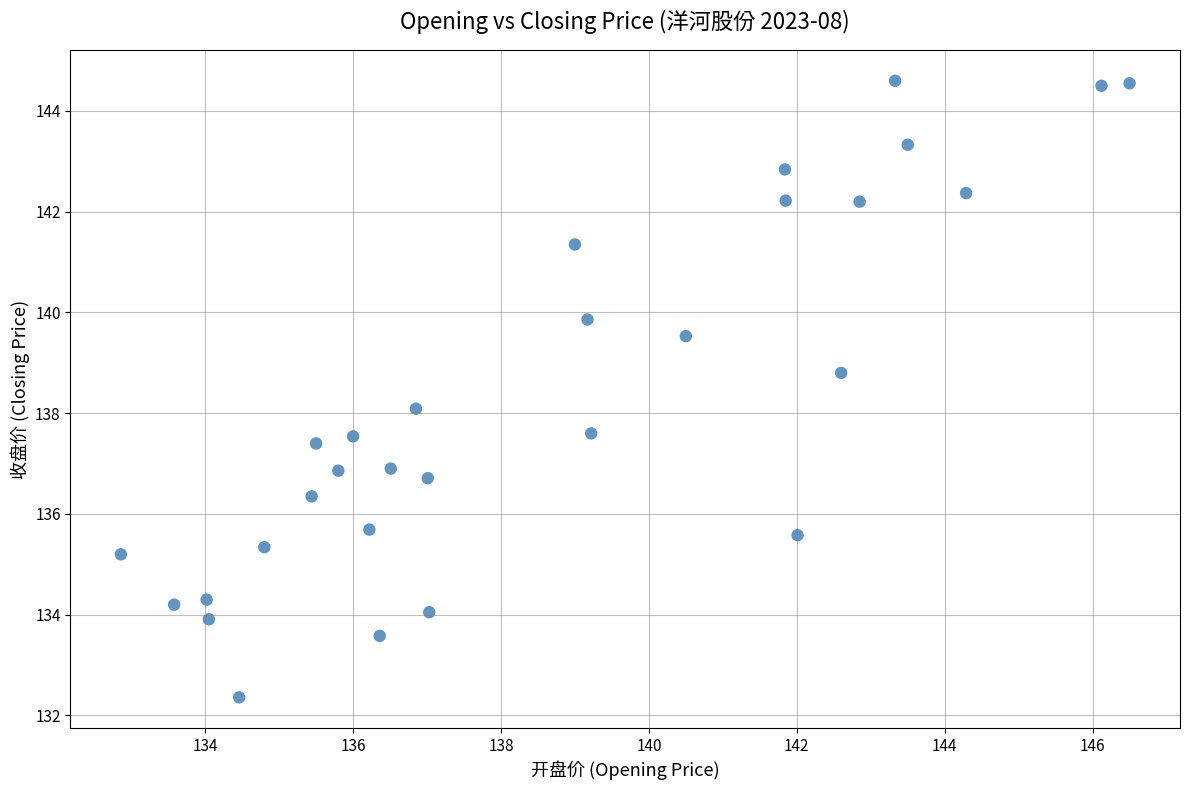

What is the range of X values (max minus min)?

13.6